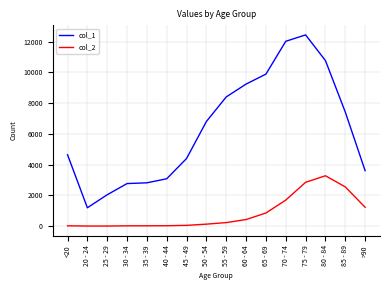

At which category is the sum across all series the highest?

75 - 79